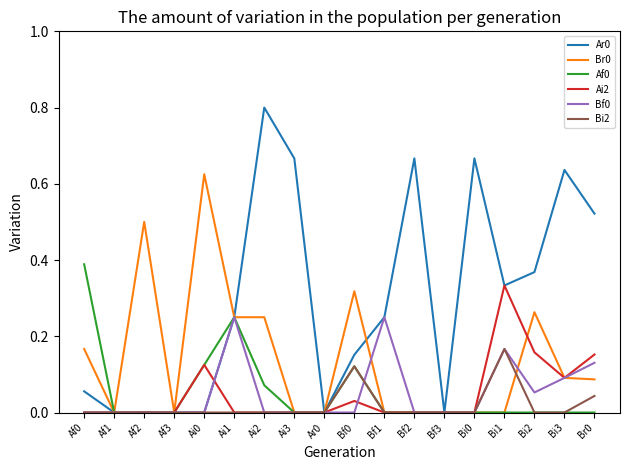

What is the maximum value shown in the chart?

0.8